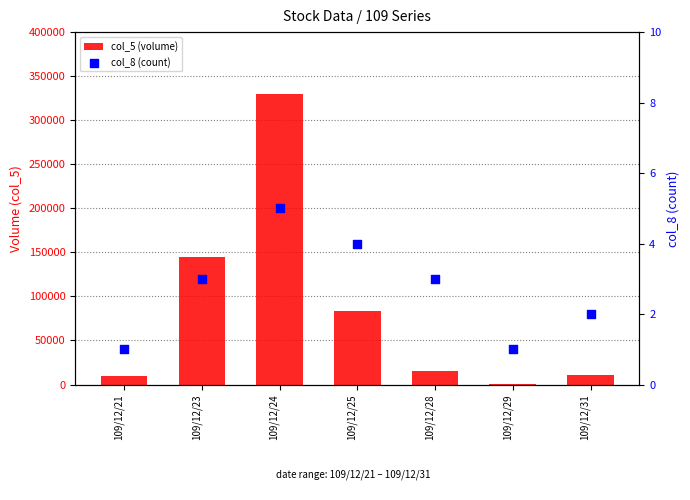

Which series reaches the maximum Y coordinate?

col_5 (volume)